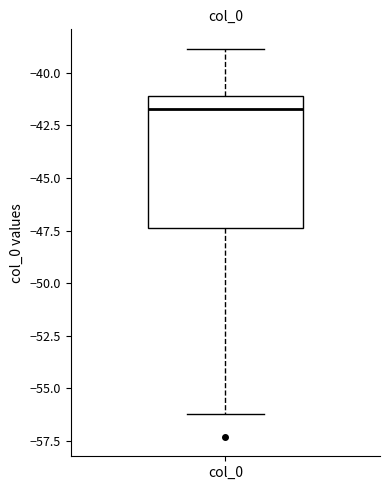

Read this box plot against the y-axis: the position of the median line, the range covered by the box, and the ends of both whiskers. The values are not printed on the chart, so give them approximately, as read against the axis.

median -41.5, box -47.5 to -41.0, whiskers -56.0 to -39.0